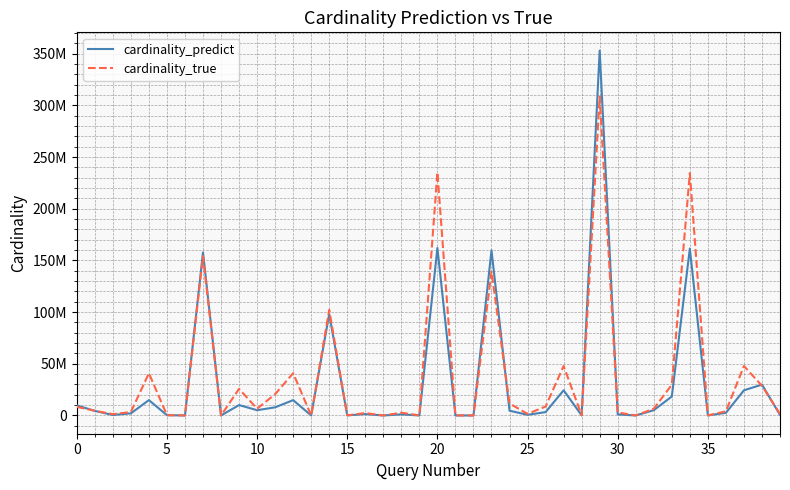

What is the sum of all cardinality_true values?

1522729162.0